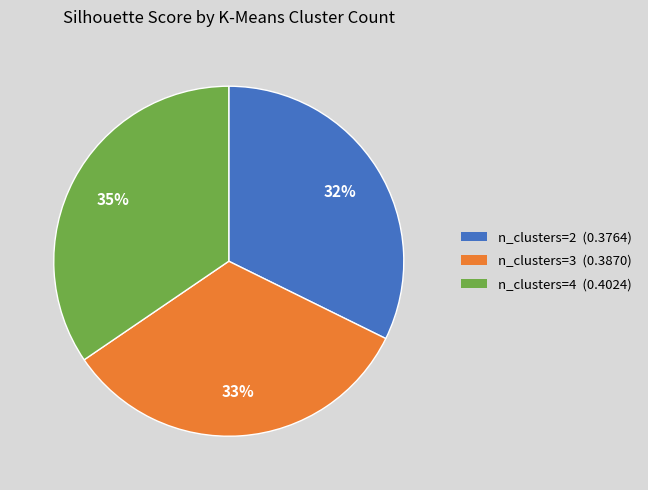

Does n_clusters=3 represent more than half of the total?

No